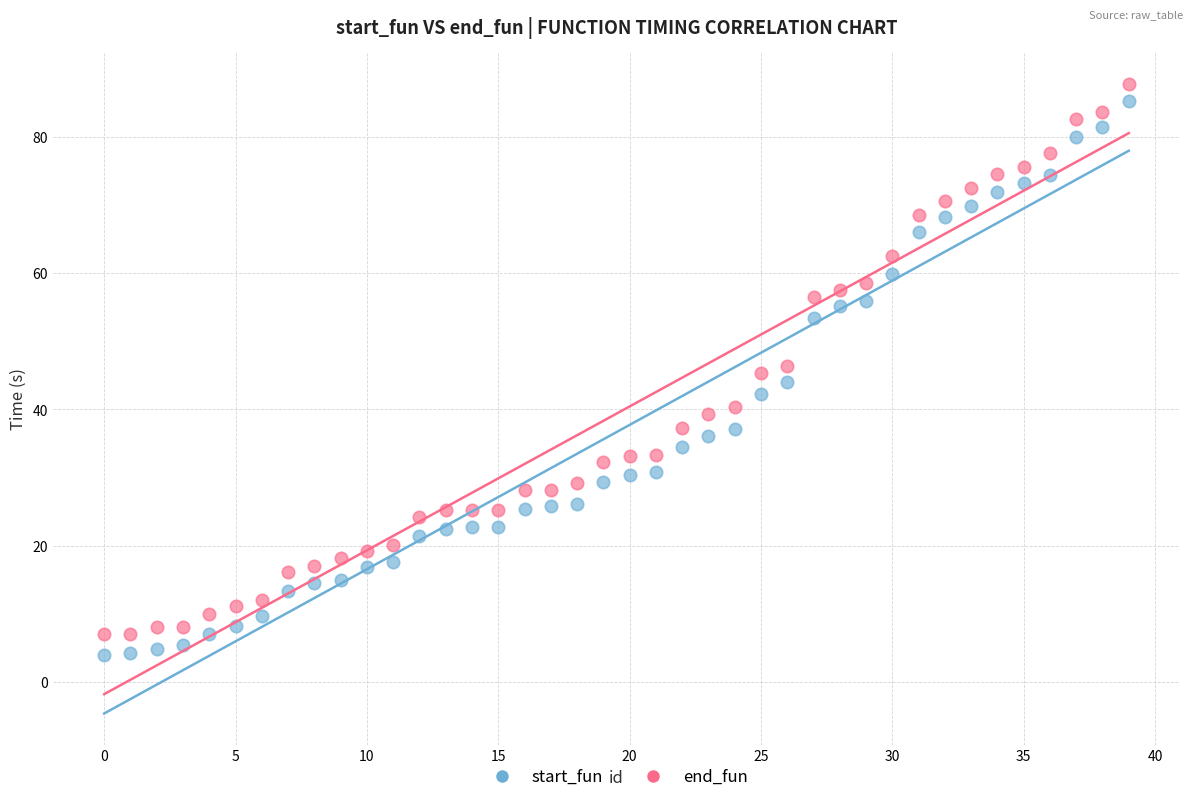

What is the X range (max minus min) for the scatter plot?

39.0